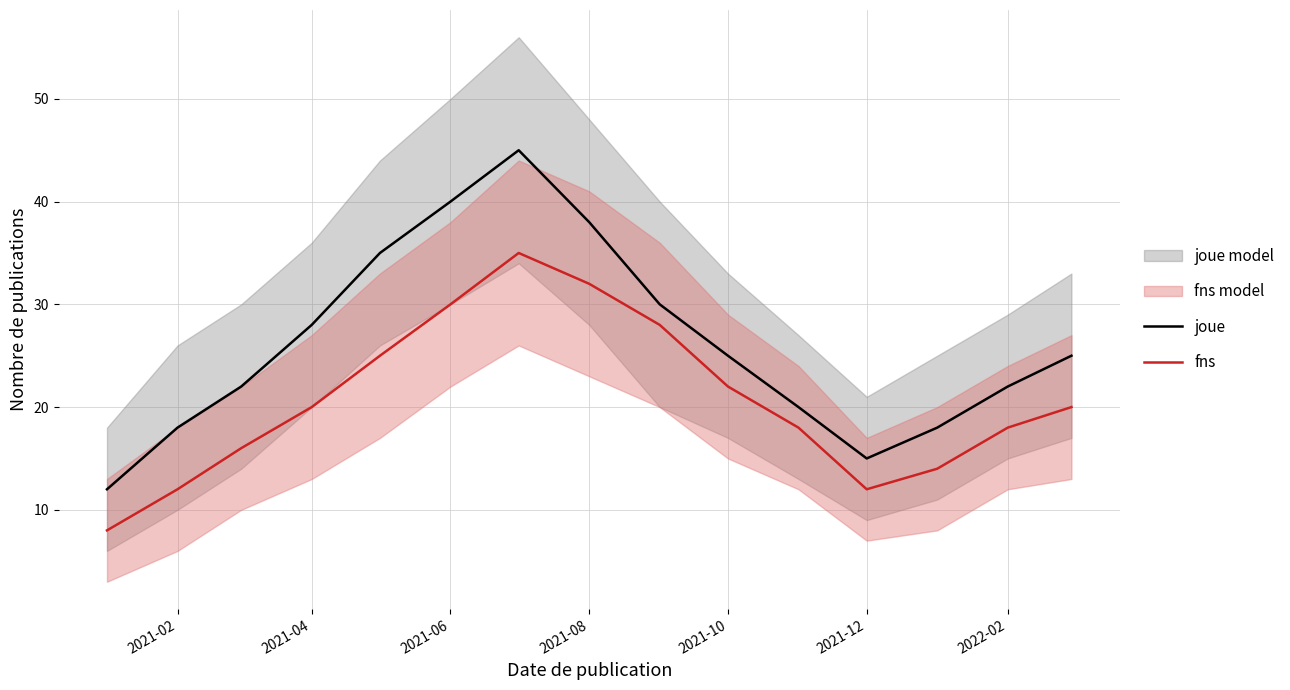

True or false: fns and joue intersect in this chart.

False